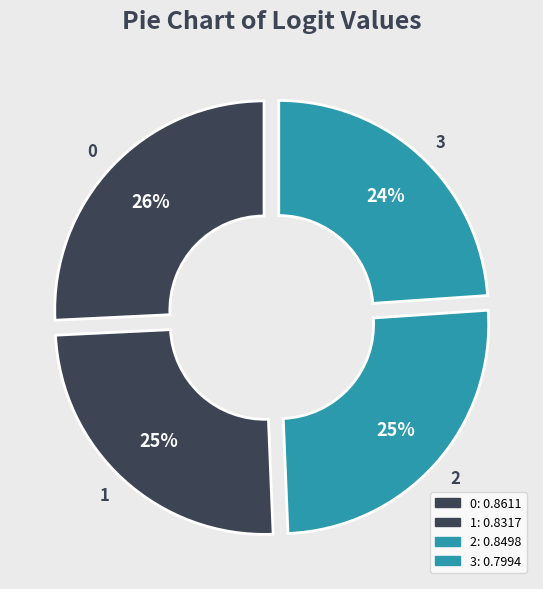

Combined, do 0 and 2 account for over 50%?

Yes